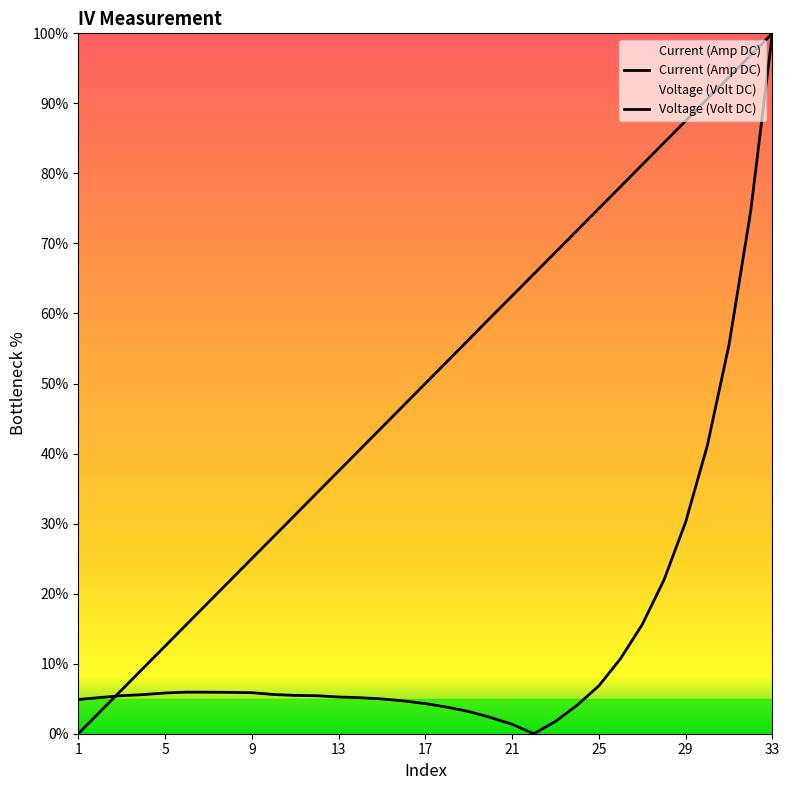

What is the value of the Voltage (Volt DC) point at the 23rd from the left?

68.7